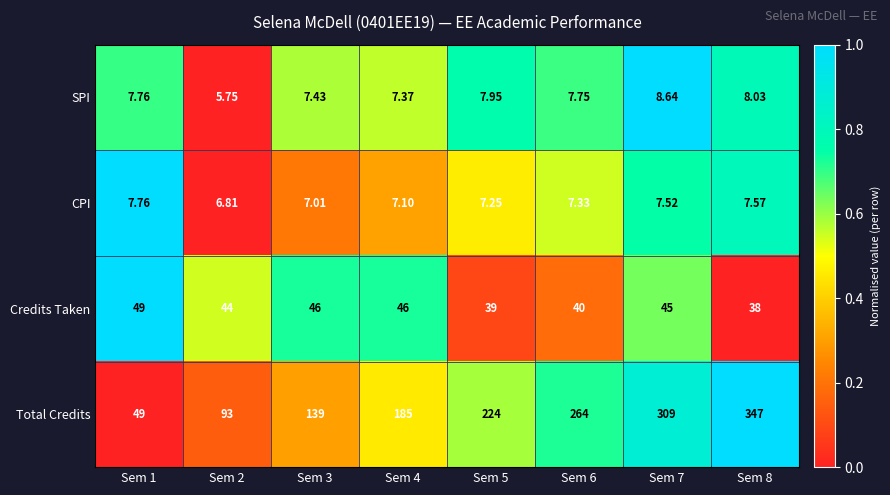

Which series has the largest total across all categories?

Total Credits